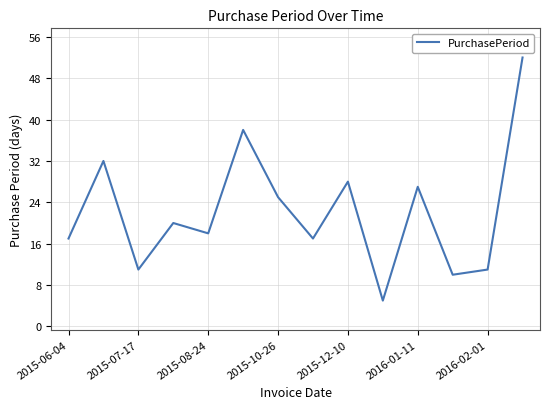

What is the greatest value displayed?

52